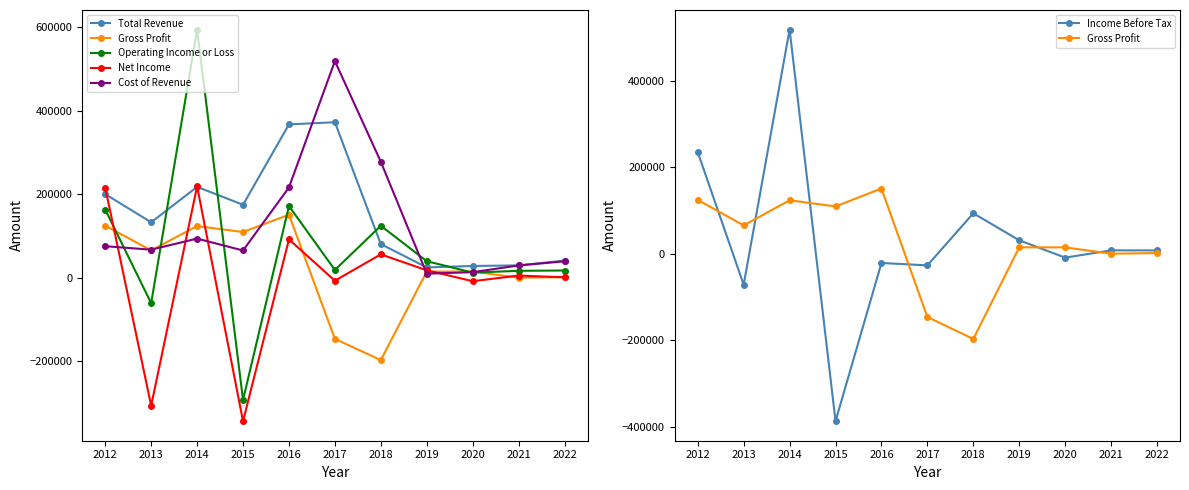

What is the difference between the Operating Income or Loss values at 2012 and 2017?

144600